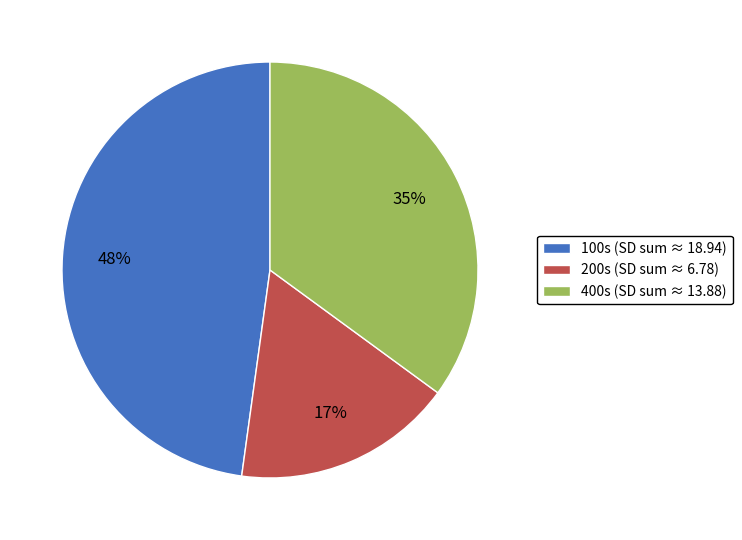

What percentage is the 400s (SD sum ≈ 13.88) slice, to the nearest percent?

35%